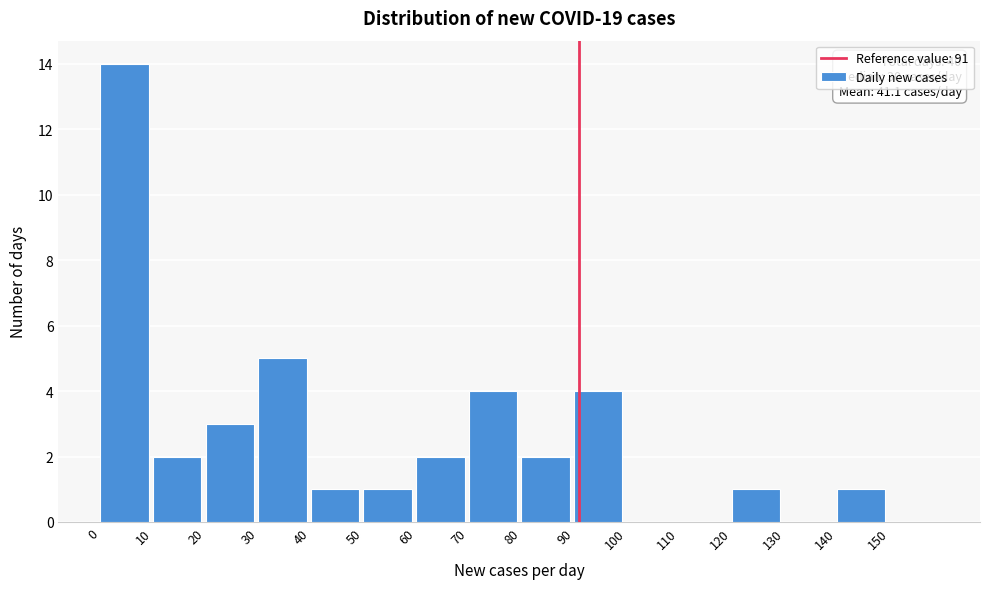

Over which range of the x-axis is the bar tallest?

0 to 10